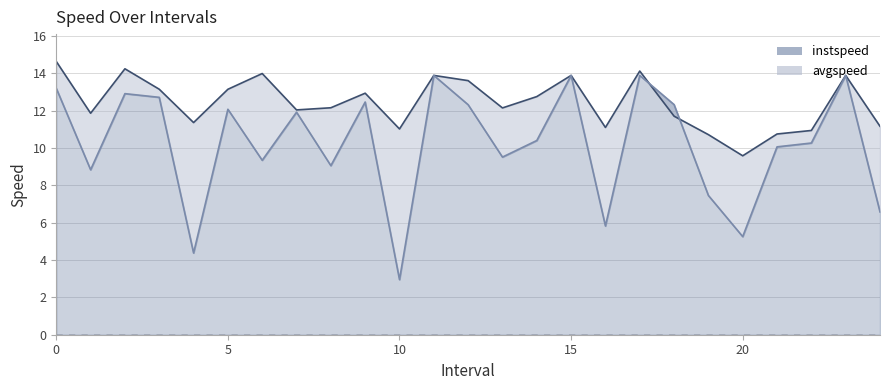

At 19, list the series in order from largest to smallest.

instspeed line, avgspeed line